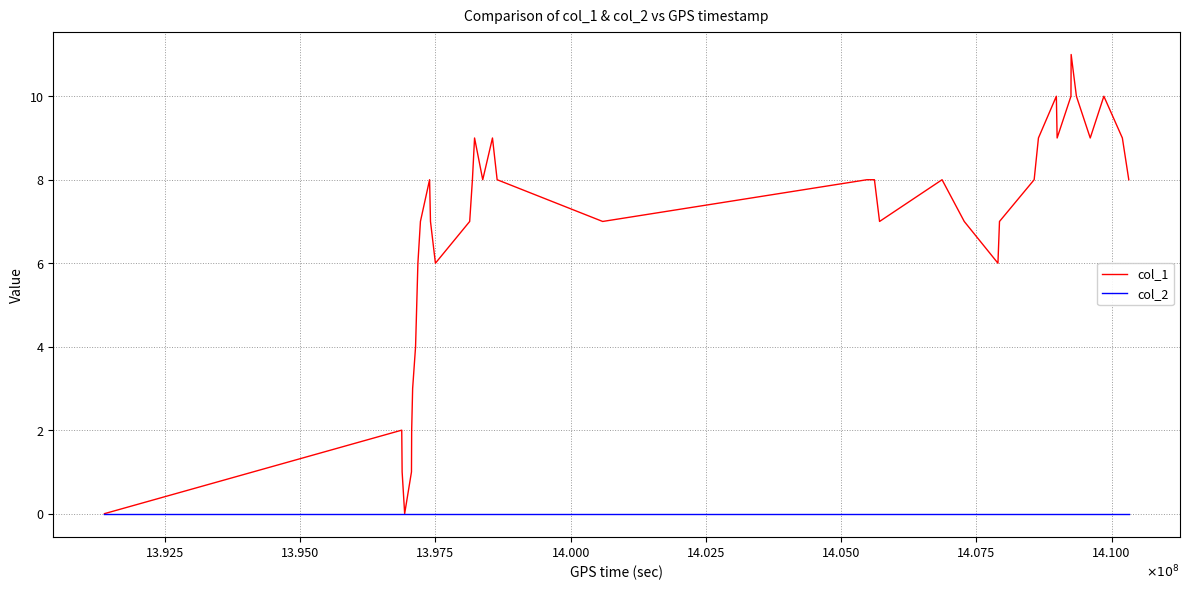

Rank the series by their average value, from highest to lowest.

col_1, col_2